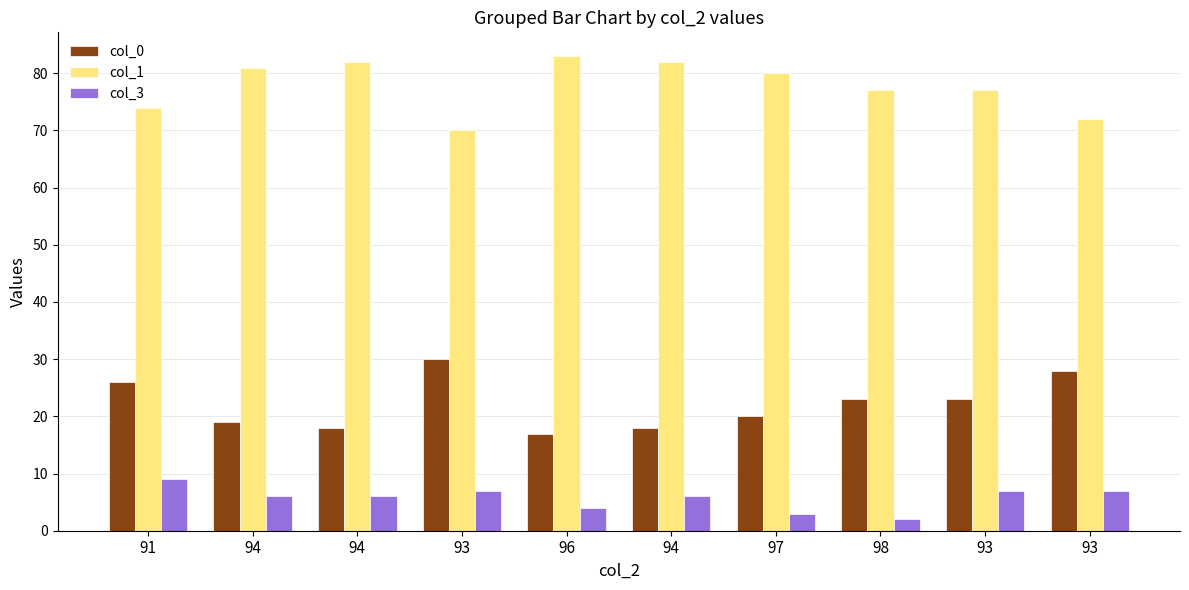

Are the bars grouped side by side (vs. stacked)?

Yes